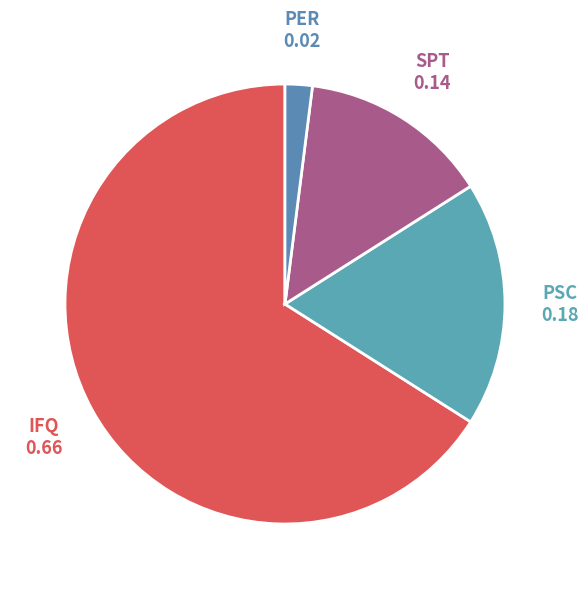

Is there a majority slice in this chart?

Yes